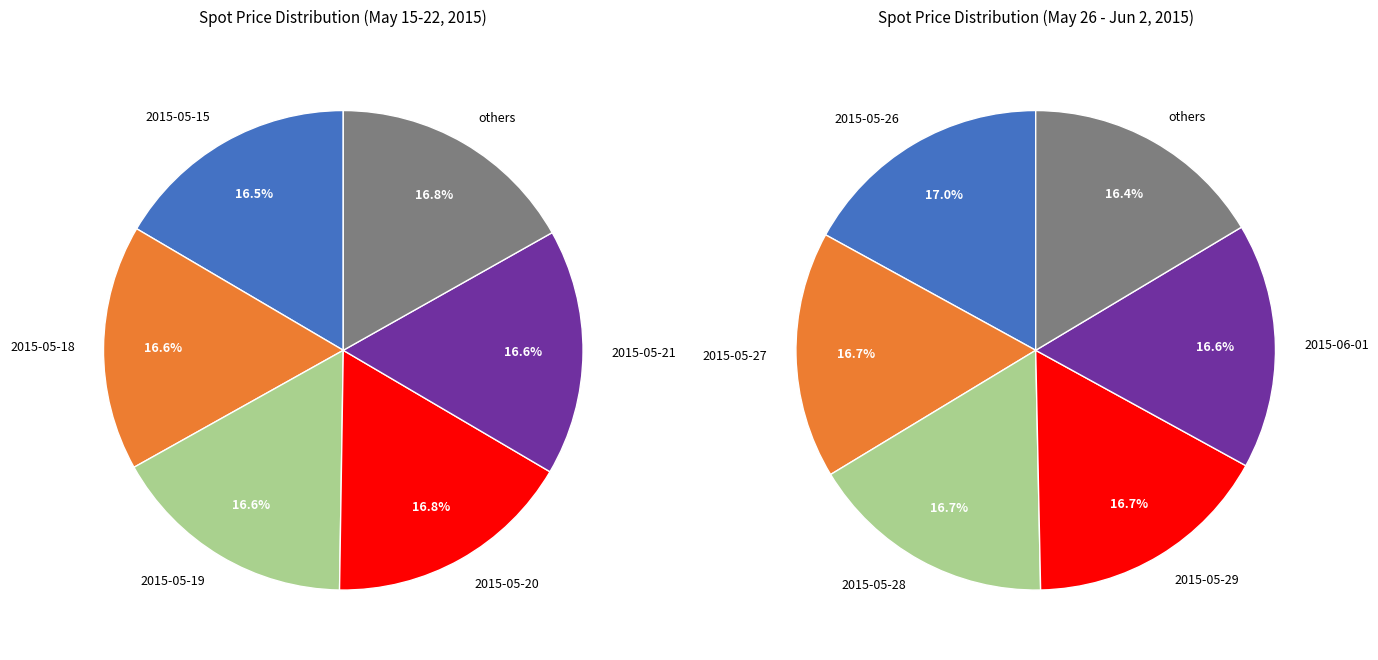

Is it true that 2015-05-20 is 17% of the pie?

True